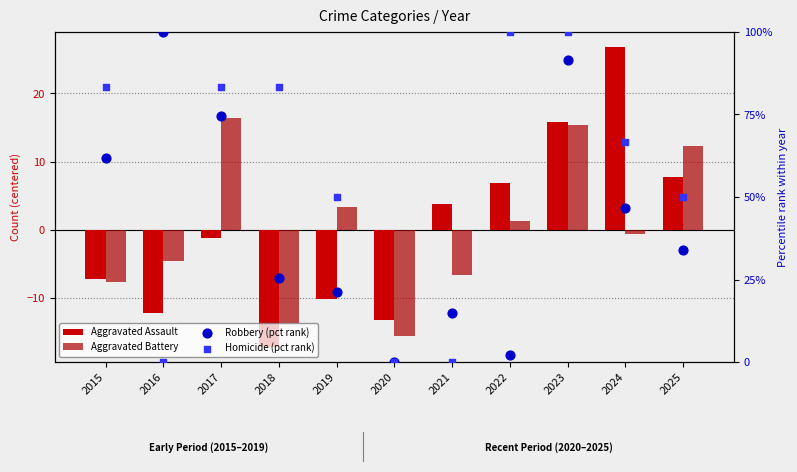

Is the value of Aggravated Assault at 2015 greater than the value of Robbery (pct rank) at 2017?

No